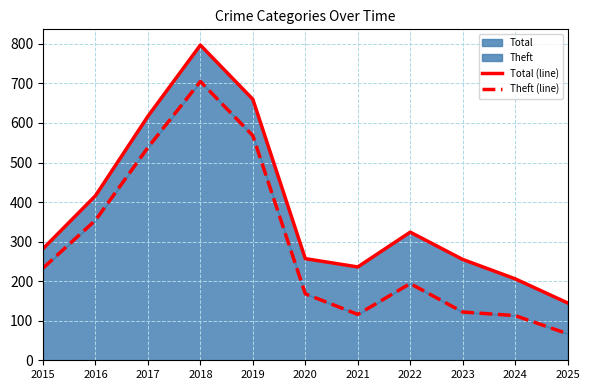

True or false: Theft (line) and Total (line) intersect in this chart.

False